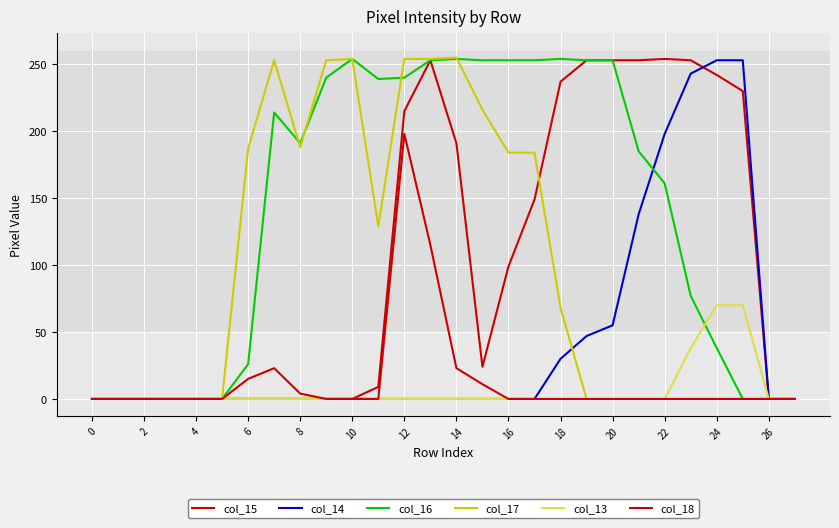

Is this an area chart (filled region under the line)?

No